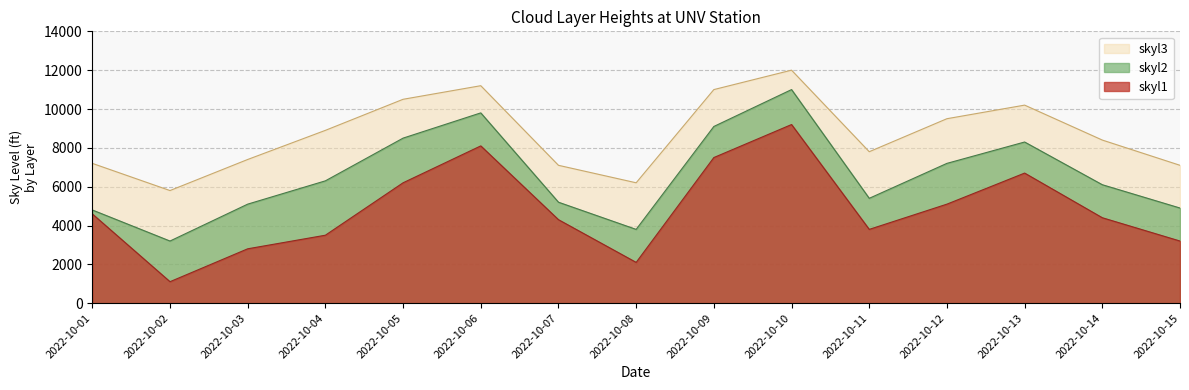

True or false: skyl2 and skyl1 intersect in this chart.

False